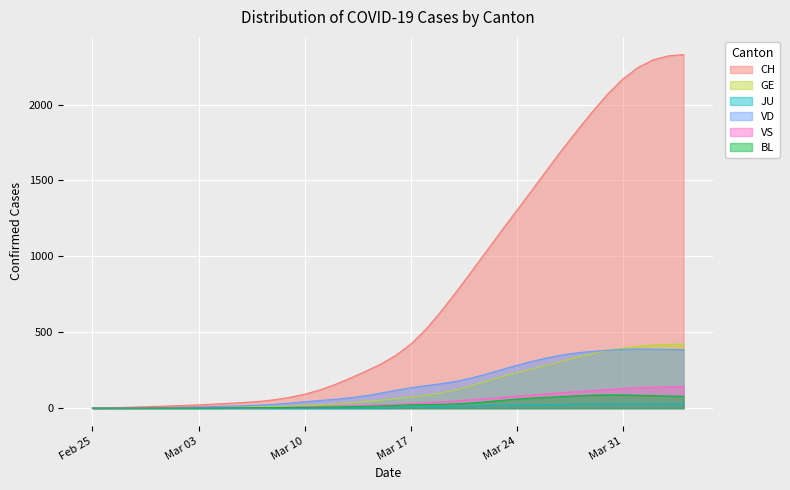

Which series has the widest spread of values?

CH